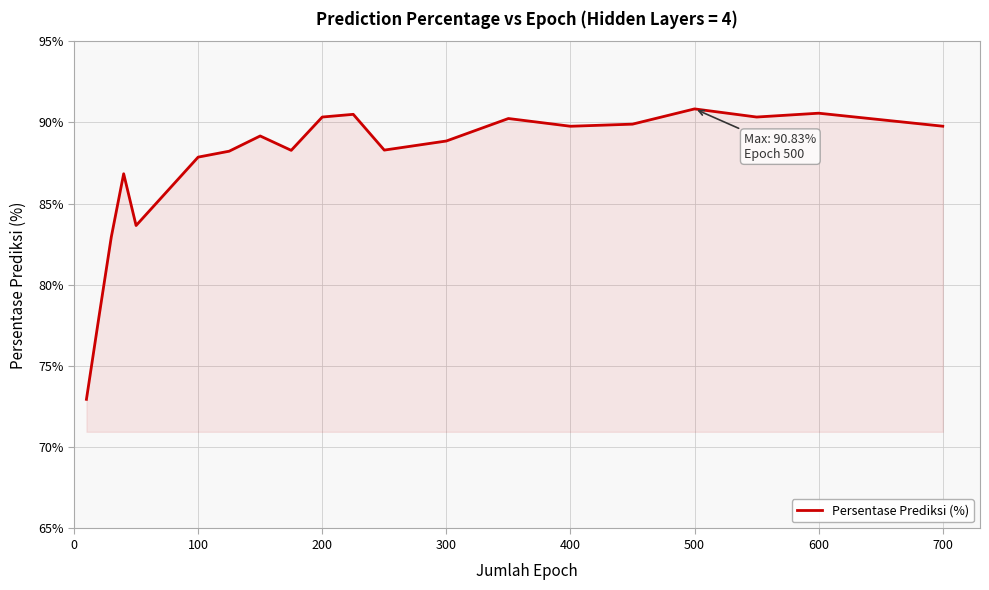

What is the greatest value displayed?

90.8